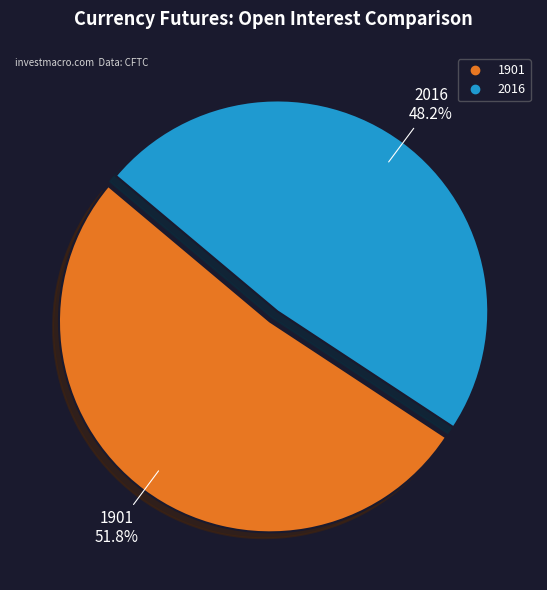

What is the ratio of the value at 1901 to the value at 2016?

1.1